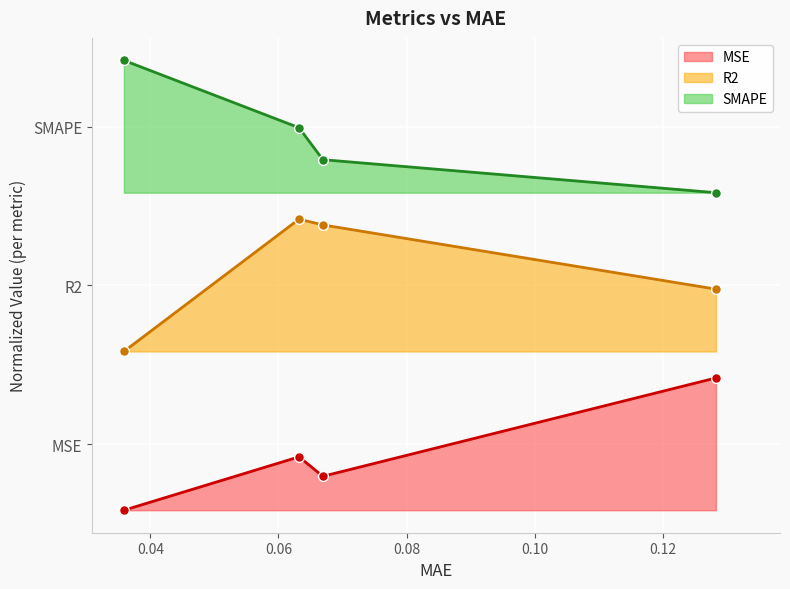

At how many categories does at least one series exceed 1?

4